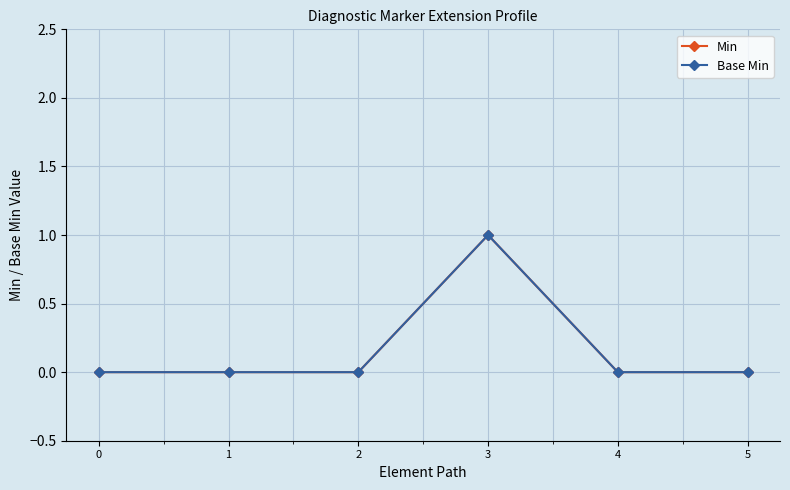

What is the sum of all Min values?

1